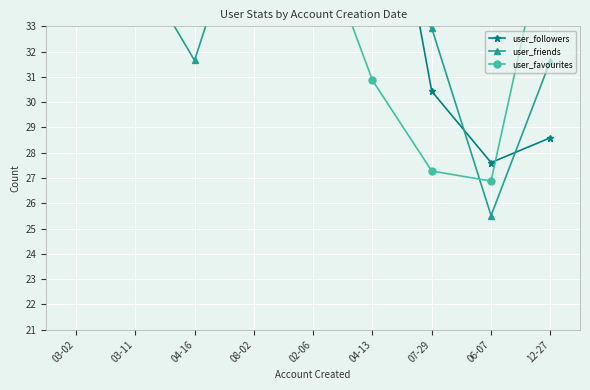

At which category is the sum across all series the highest?

04-16